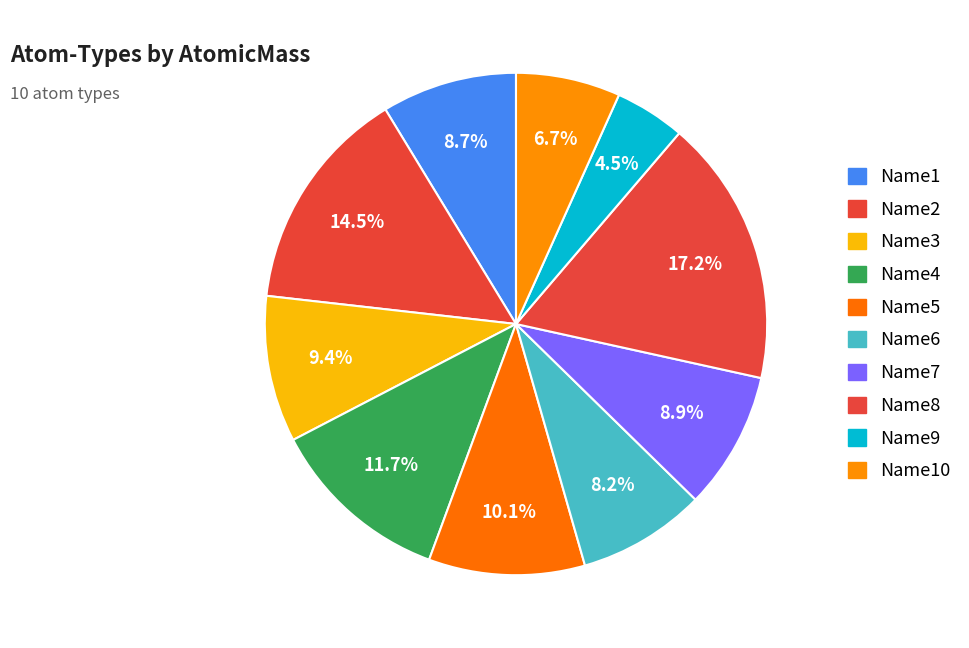

Which slice is the smallest?

Name9